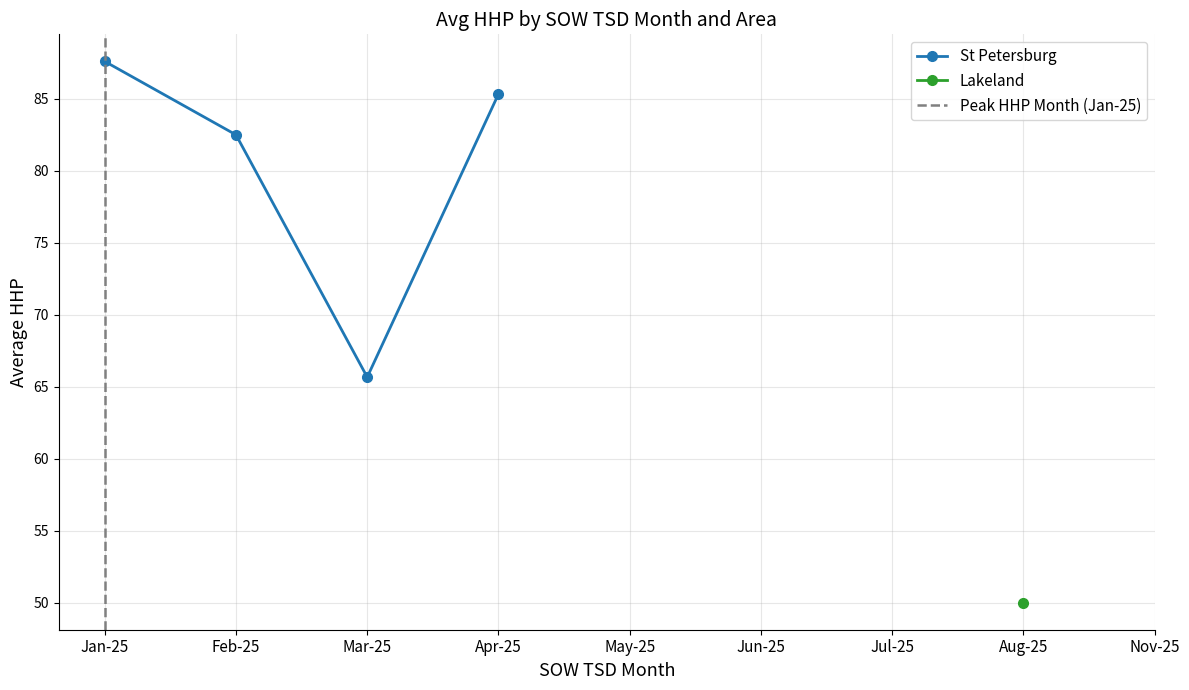

Which series has the largest range (max minus min)?

St Petersburg